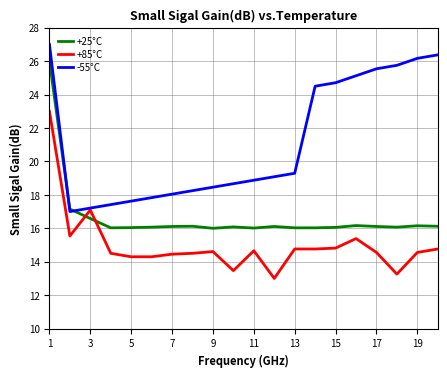

What is the minimum value shown in the chart?

13.0